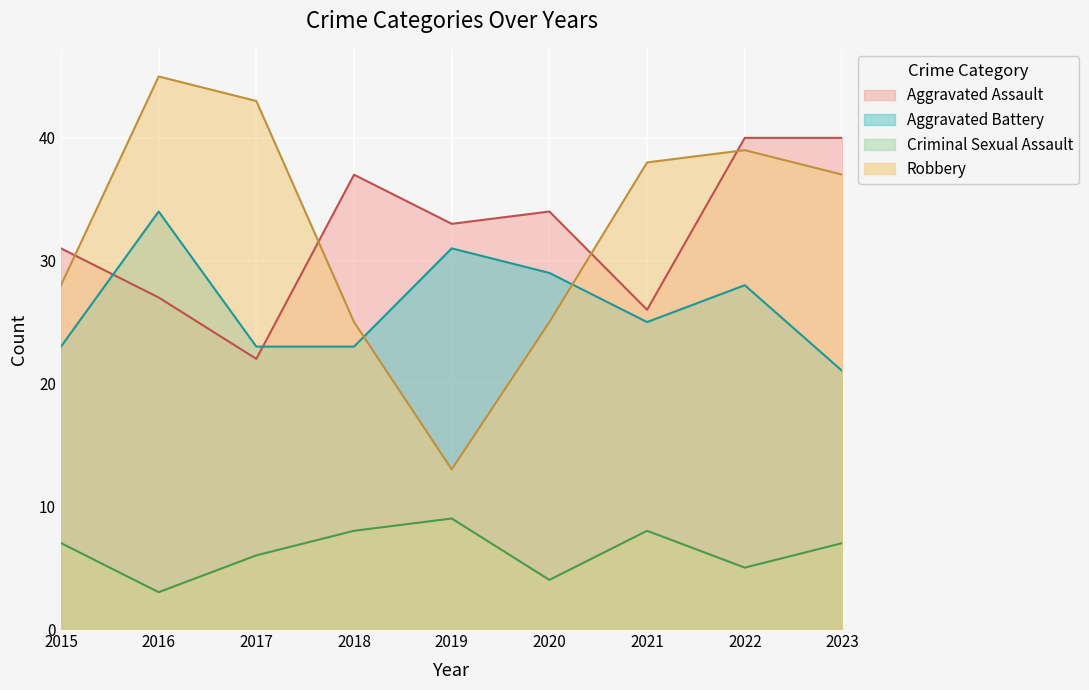

Rank the series by their maximum value, from lowest to highest.

Criminal Sexual Assault, Aggravated Battery, Aggravated Assault, Robbery